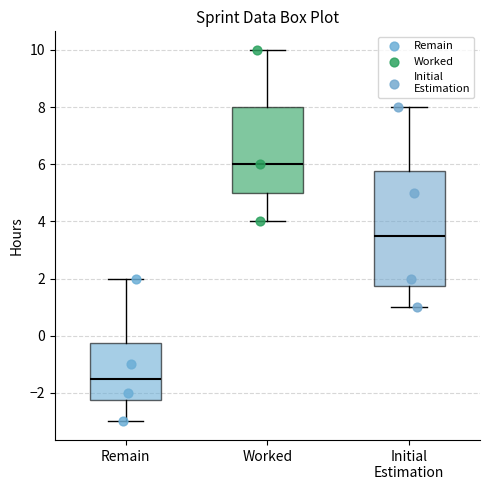

Comparing the boxes themselves (not the whiskers), which one is the tallest?

Initial Estimation